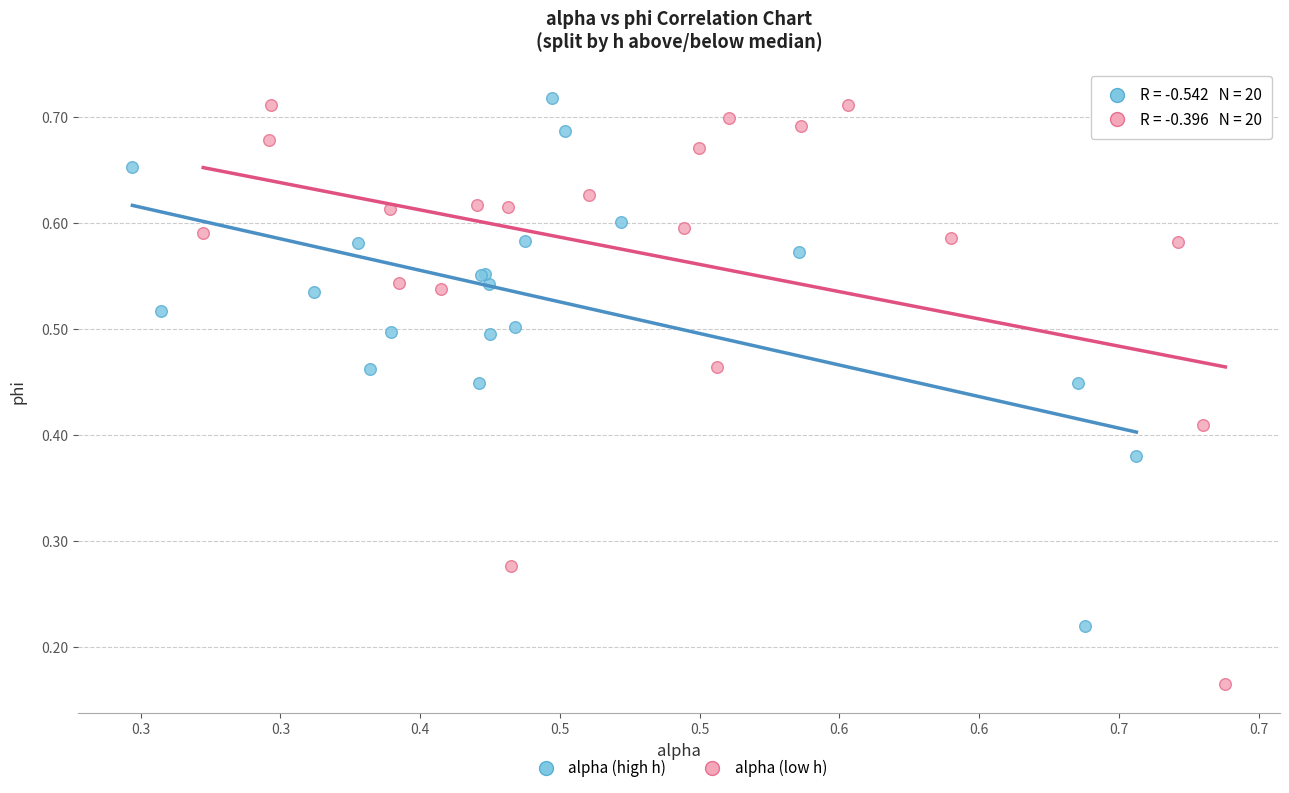

Which series contains the lowest Y value?

alpha (low h)